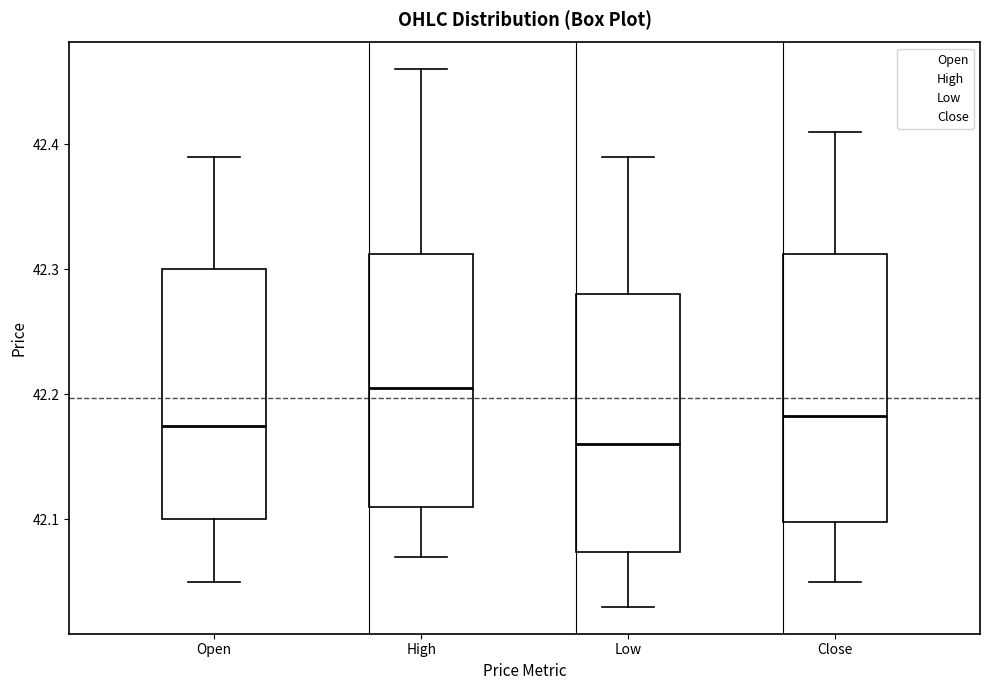

Reading left to right, transcribe this box plot: for each box, give where its median line is, the range the box spans, and where its two whiskers end, as read against the y-axis. The values are not printed on the chart, so give them approximately, as read against the axis.

Open: median 42.18, box 42.10 to 42.30, whiskers 42.05 to 42.39
High: median 42.21, box 42.11 to 42.31, whiskers 42.07 to 42.46
Low: median 42.16, box 42.07 to 42.28, whiskers 42.03 to 42.39
Close: median 42.18, box 42.10 to 42.31, whiskers 42.05 to 42.41